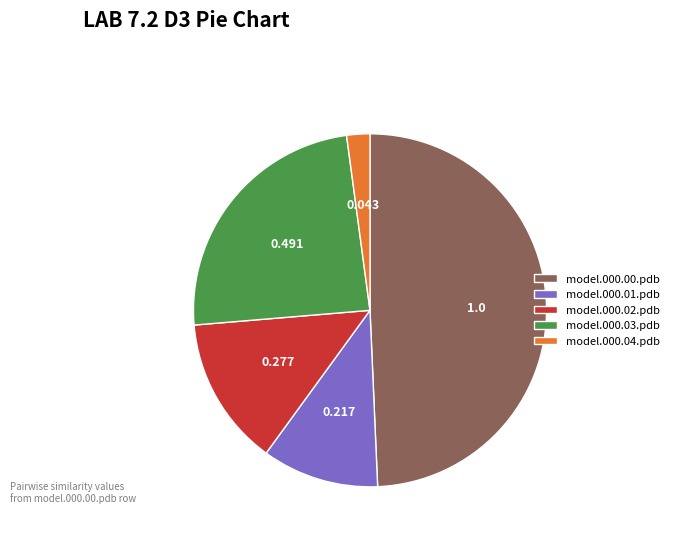

Is model.000.00.pdb the majority of the pie?

No